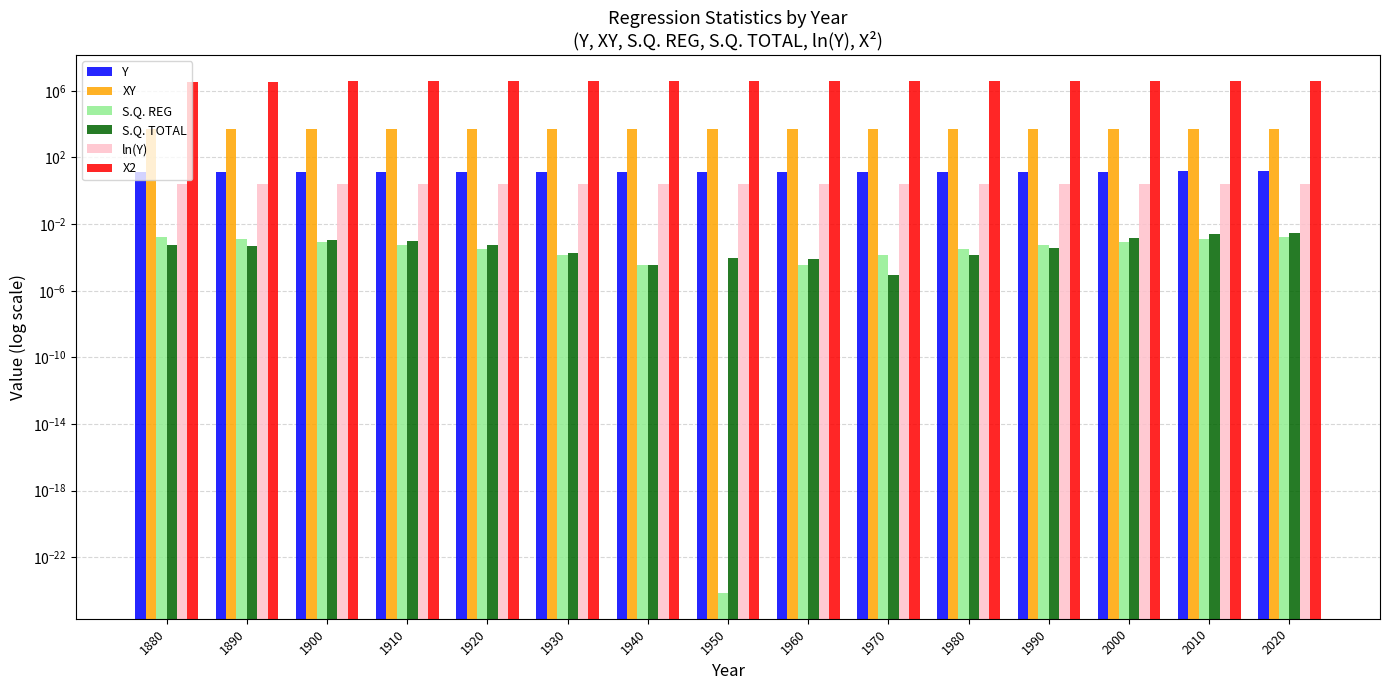

Which series has the largest total across all categories?

X2